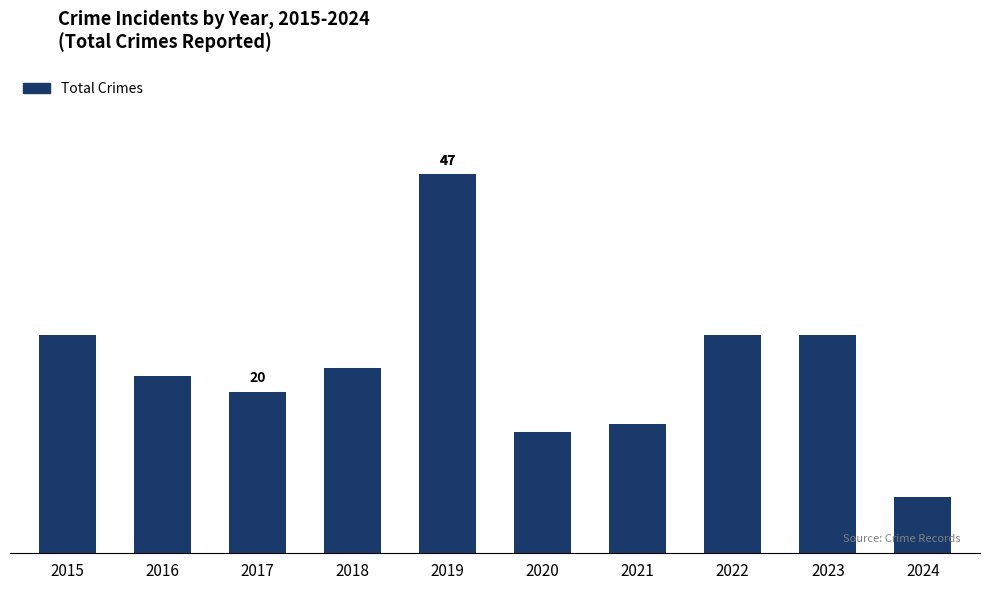

How many bars are there in total?

10